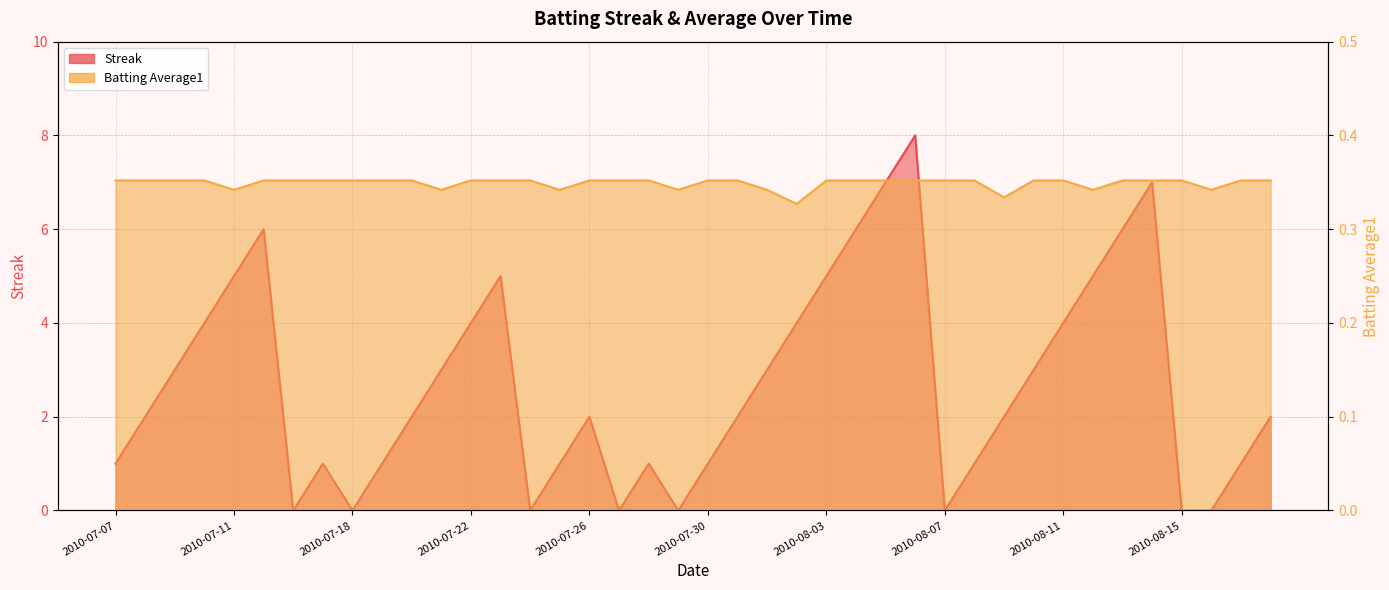

What is the label of the 28th point from the left?

2010-08-06